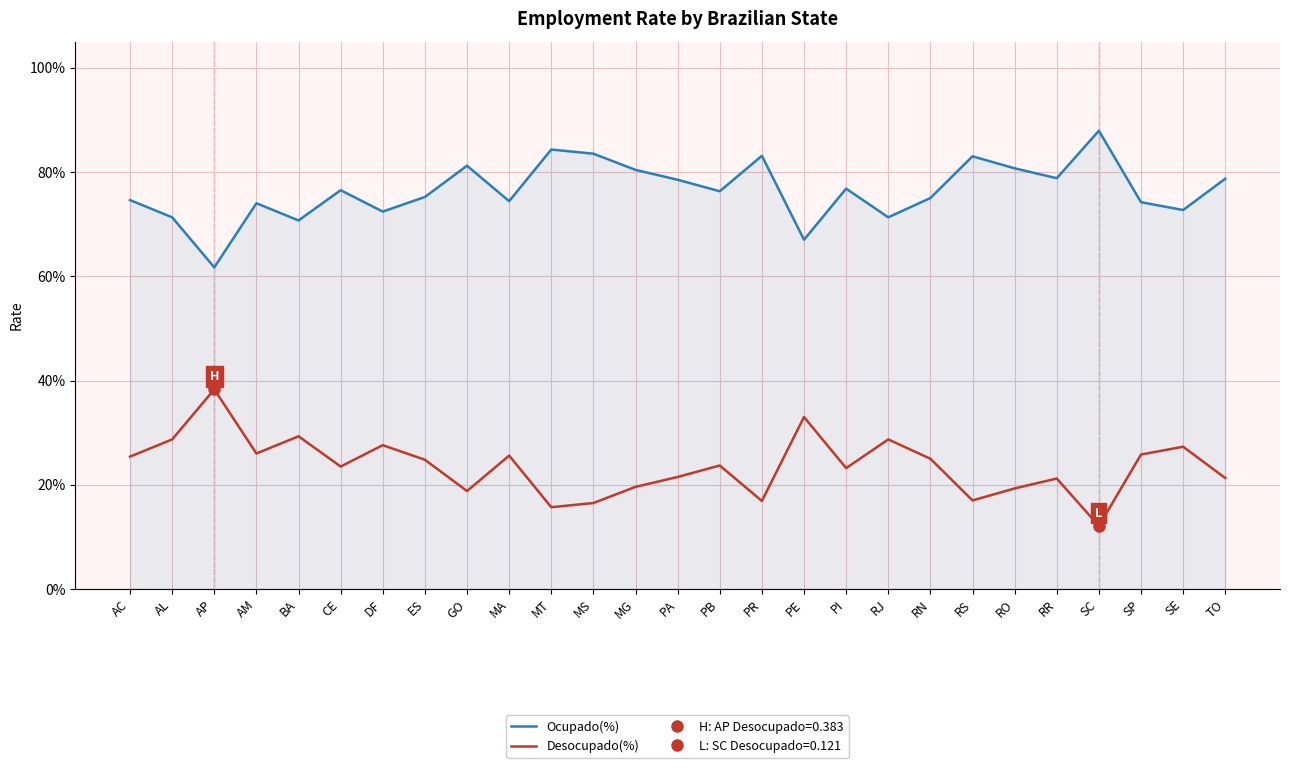

Where is the first local maximum for Desocupado(%)?

AP